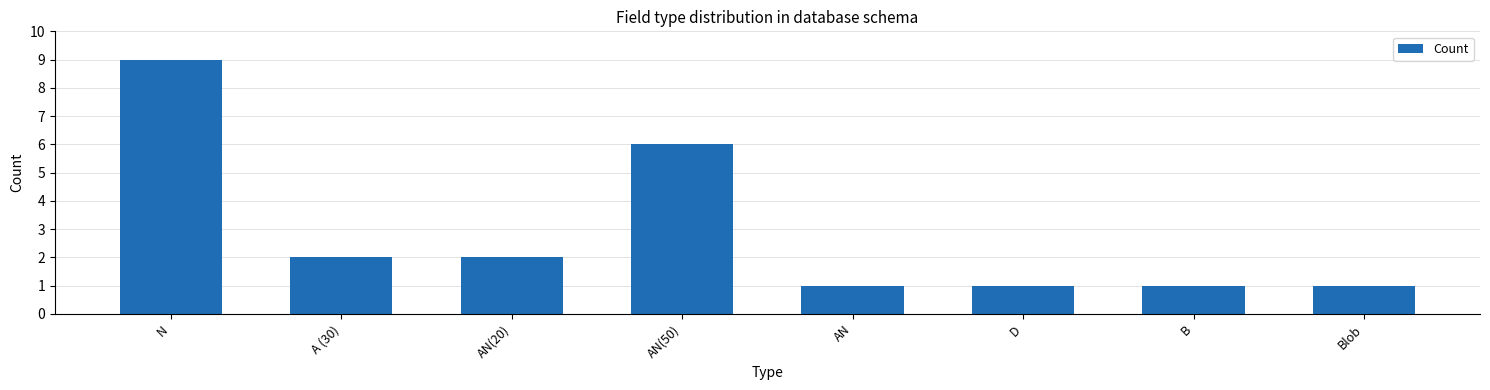

What is the ratio of the value at D to the value at AN(20)?

0.5